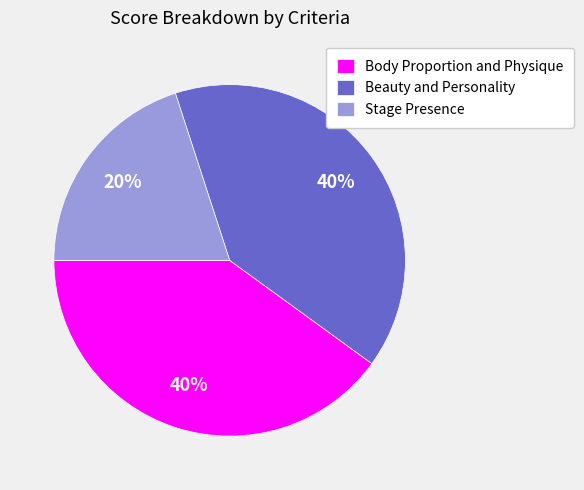

Which slice is the smallest?

Stage Presence